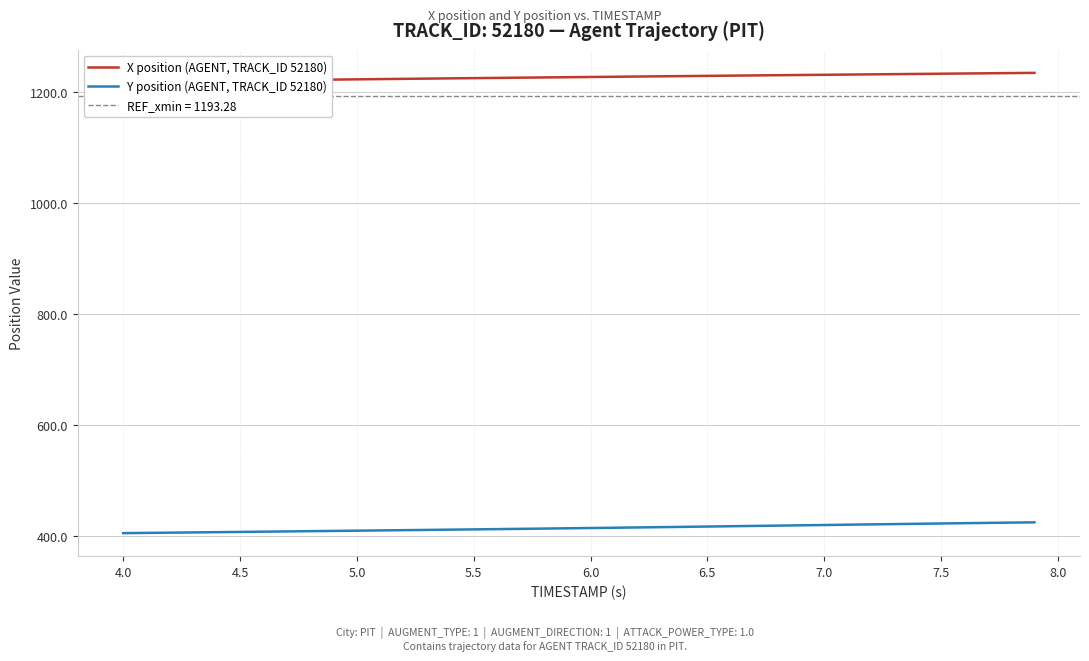

What is the minimum value for Y position (AGENT, TRACK_ID 52180)?

405.7